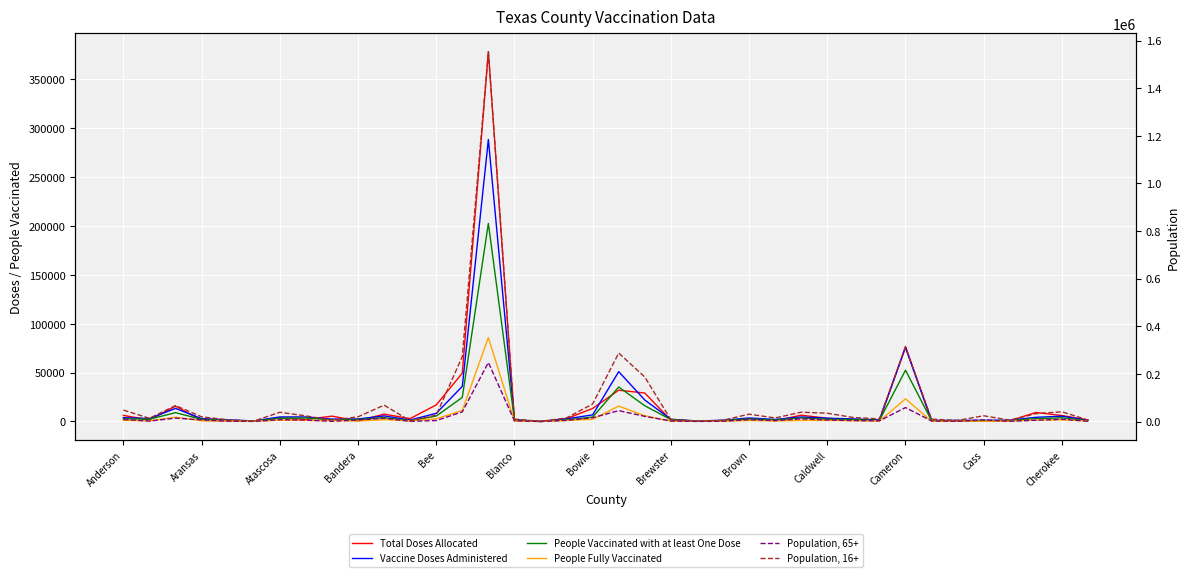

What are all the series names shown in the legend?

Total Doses Allocated, Vaccine Doses Administered, People Vaccinated with at least One Dose, People Fully Vaccinated, Population, 65+, Population, 16+